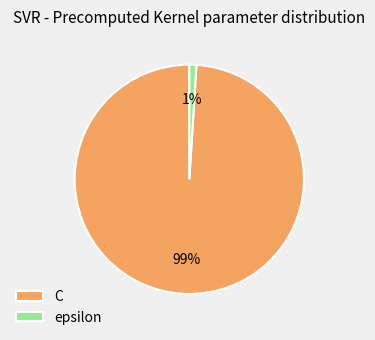

Which category accounts for the majority?

C